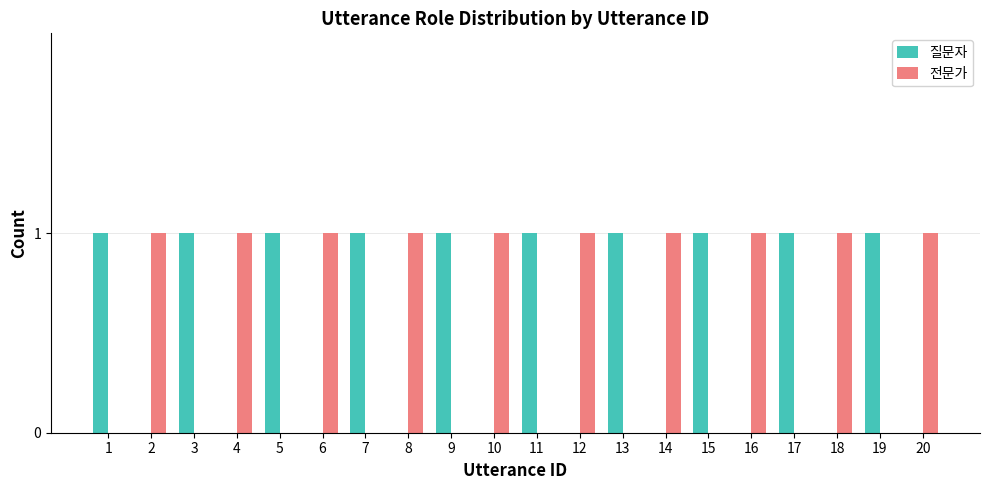

The value of 질문자 at 15 is 1. True or false?

True